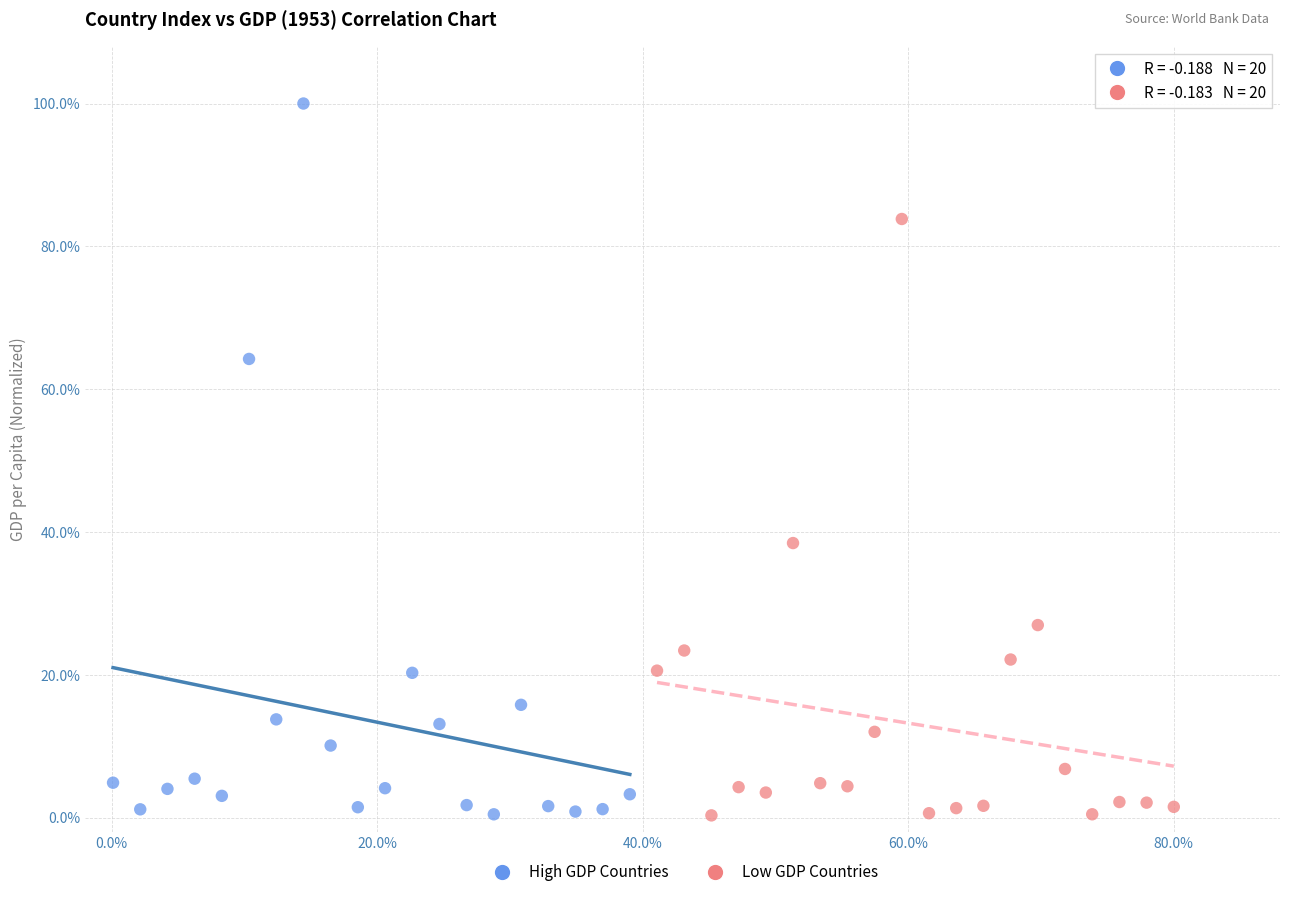

Which series contains the highest Y value?

High GDP Countries